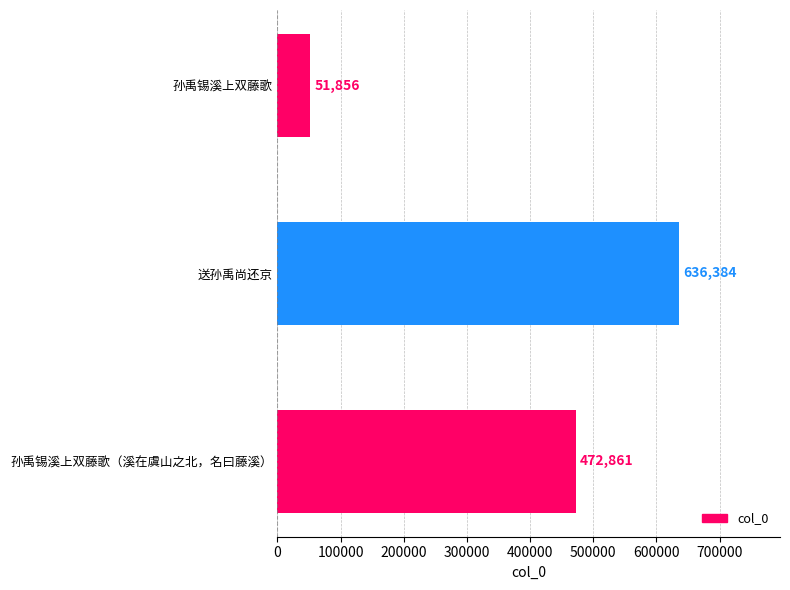

The chart shows a value of 123063 at 孙禹锡溪上双藤歌（溪在虞山之北，名曰藤溪）. True or false?

False